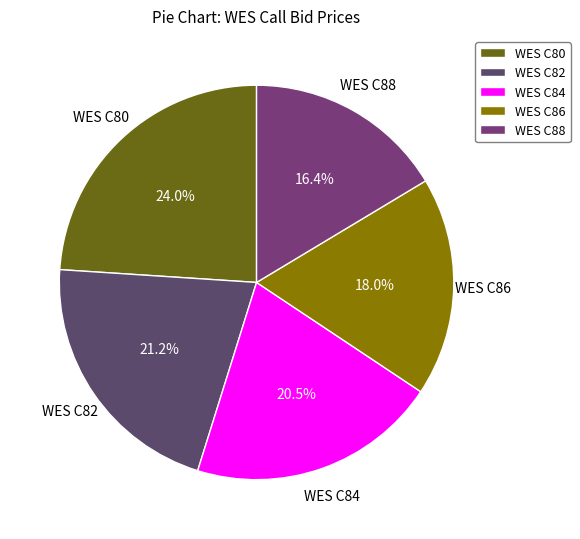

Does any single category account for the majority?

No